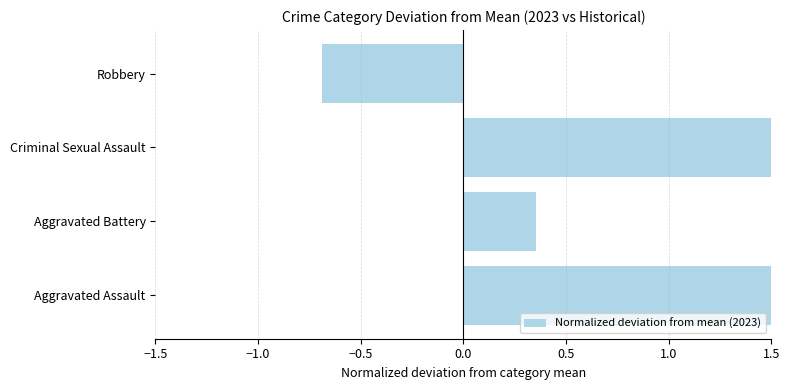

What is the sum of all values?

4.2